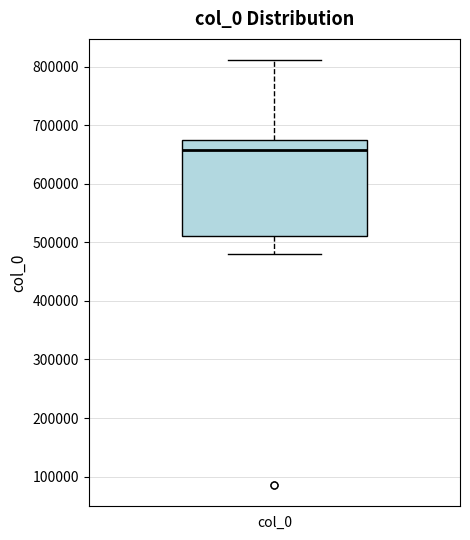

Transcribe this box plot: give where the median line is, the range the box spans, and where the two whiskers end, as read against the y-axis. The values are not printed on the chart, so give them approximately, as read against the axis.

median 660000, box 510000 to 680000, whiskers 480000 to 810000